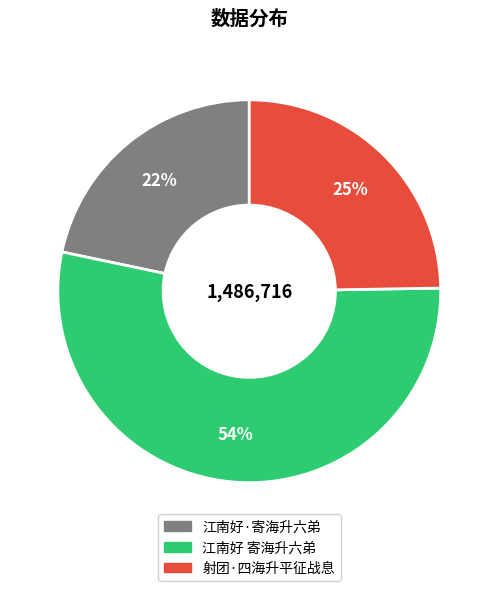

How many slices are in this pie chart?

3